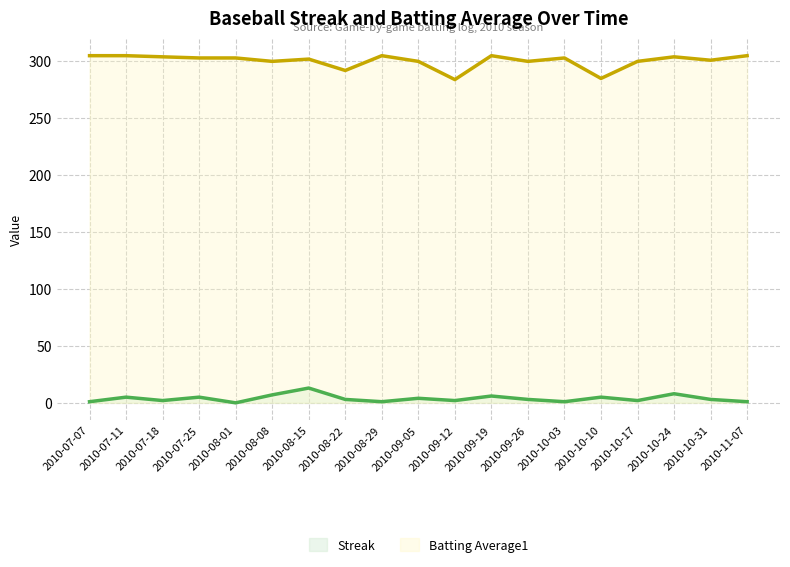

At which label is Streak closest to 6?

2010-09-19